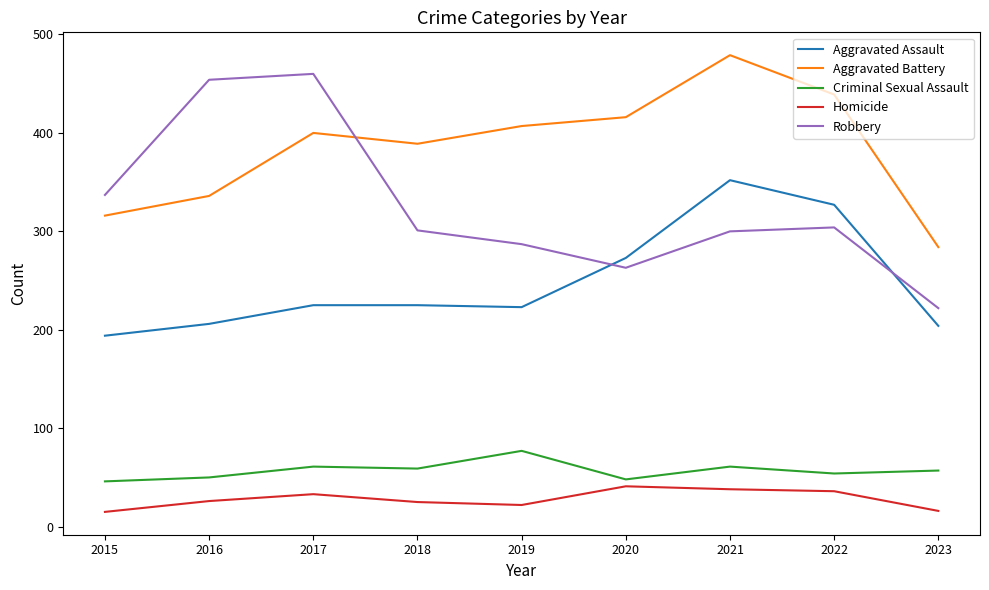

At 2023, list the series in order from largest to smallest.

Aggravated Battery, Robbery, Aggravated Assault, Criminal Sexual Assault, Homicide